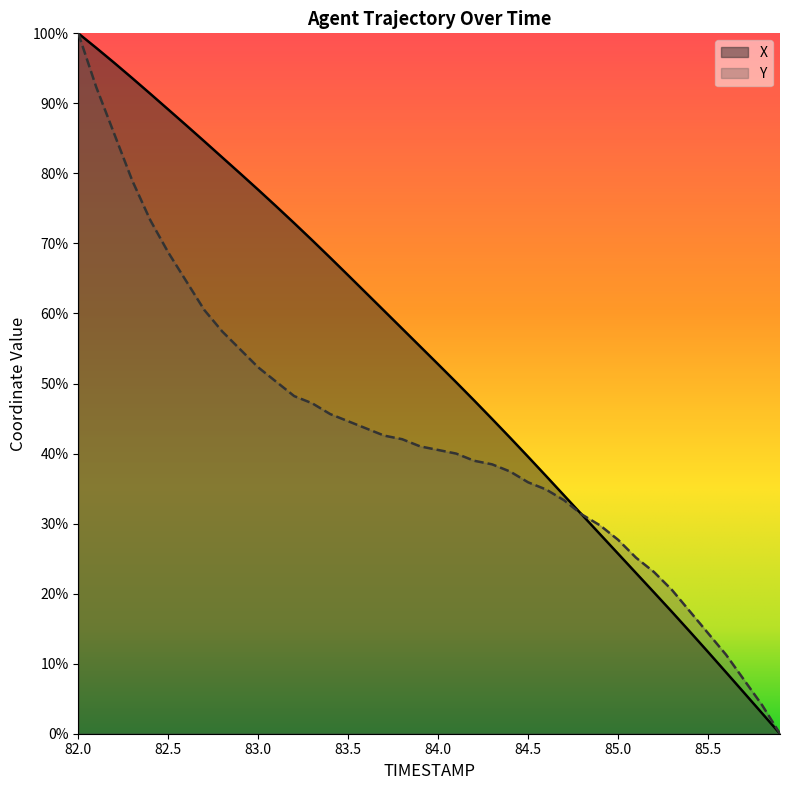

What is the average value of the Y series?

42.6